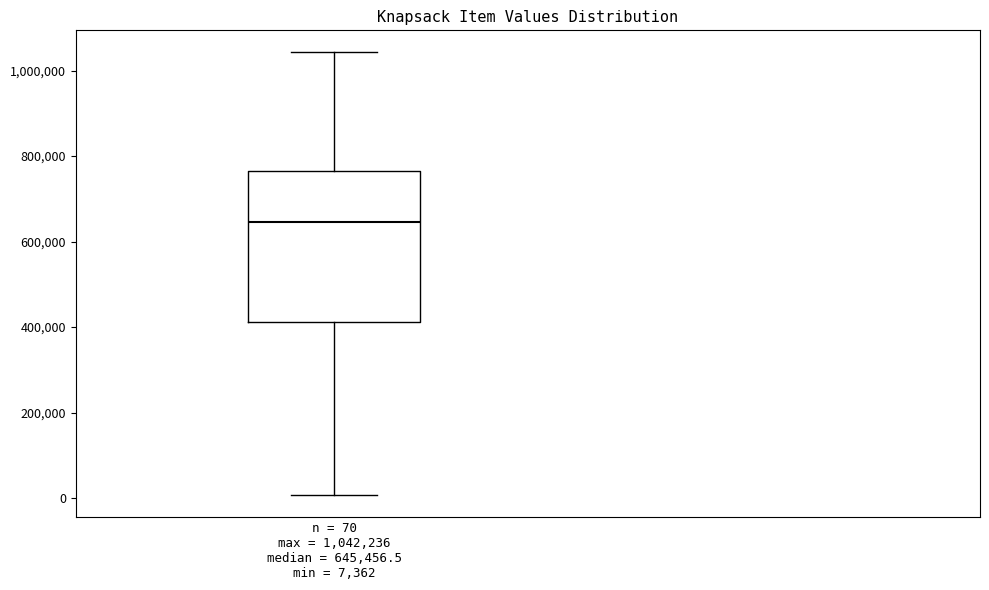

Read this box plot against the y-axis: the position of the median line, the range covered by the box, and the ends of both whiskers. The values are not printed on the chart, so give them approximately, as read against the axis.

median 640000, box 420000 to 760000, whiskers 0 to 1040000